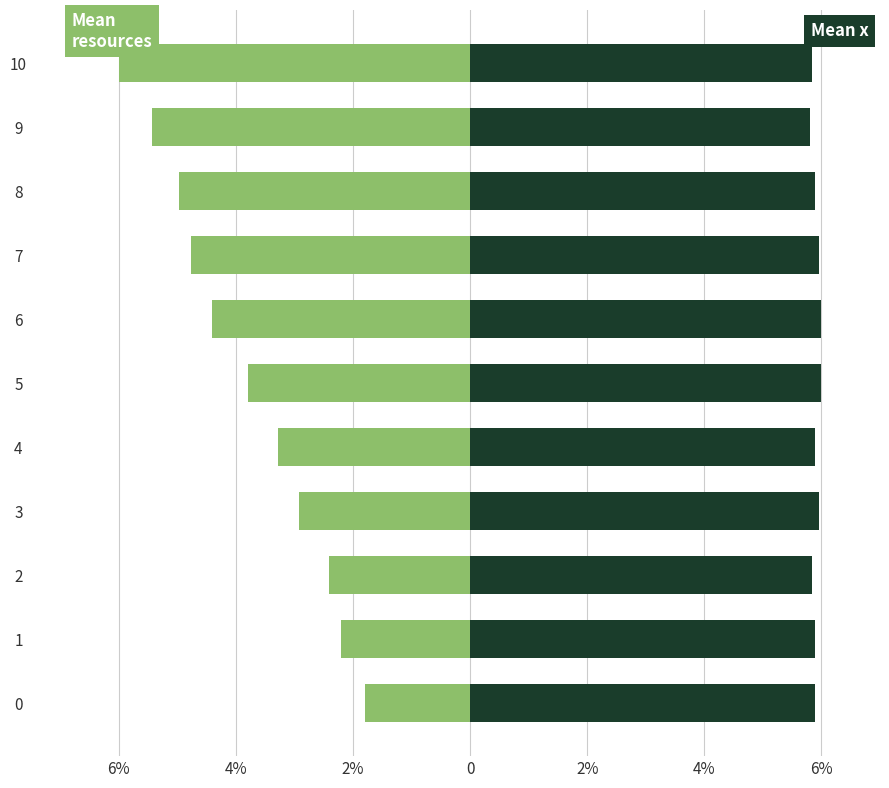

How many bars are there in each group?

2